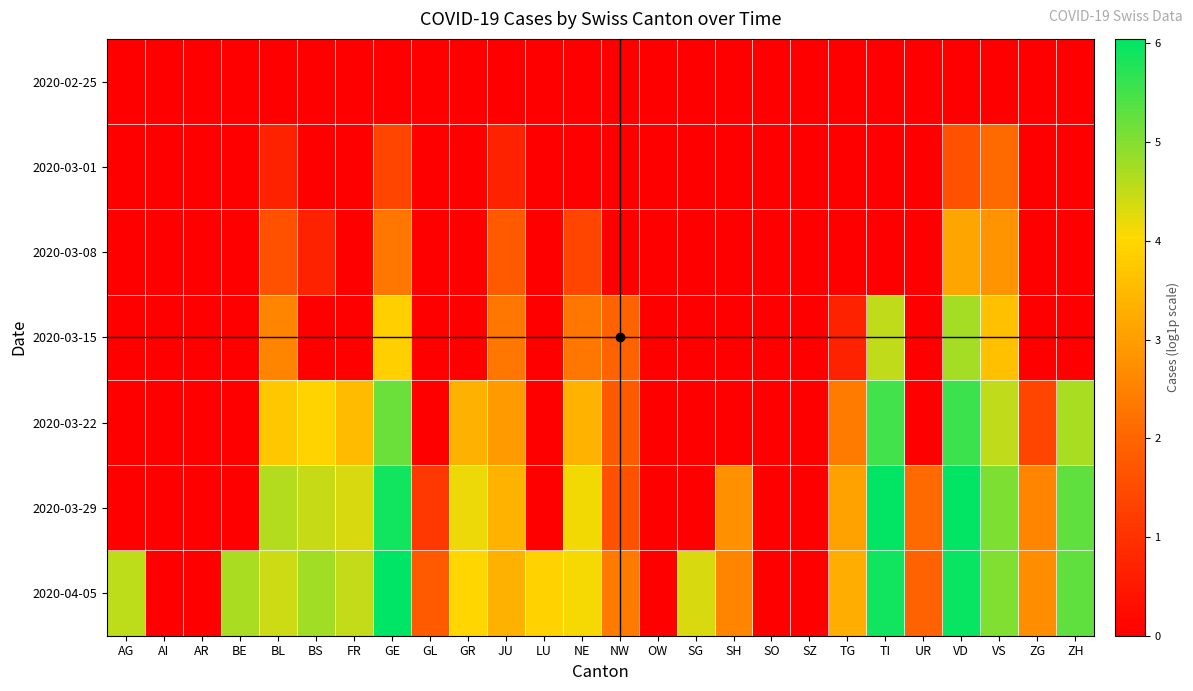

List the series in order of their peak value, lowest first.

2020-02-25, 2020-03-01, 2020-03-08, 2020-03-15, 2020-03-22, 2020-03-29, 2020-04-05